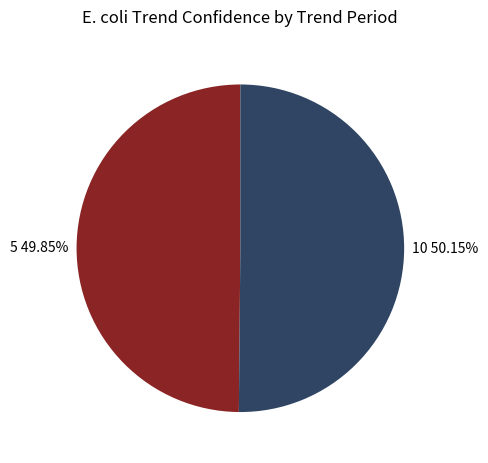

Does any single category account for the majority?

Yes